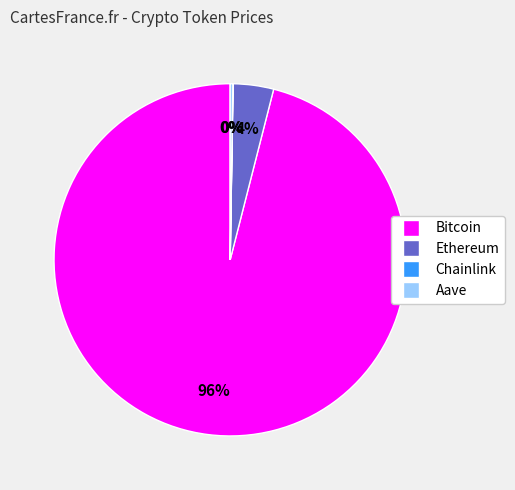

What is the largest slice in the pie chart?

Bitcoin